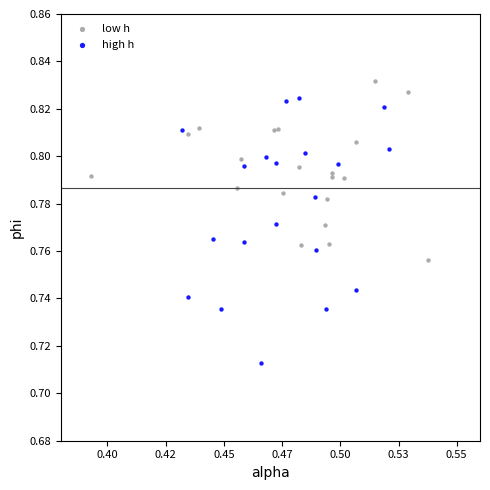

Which series reaches the minimum Y coordinate?

high h